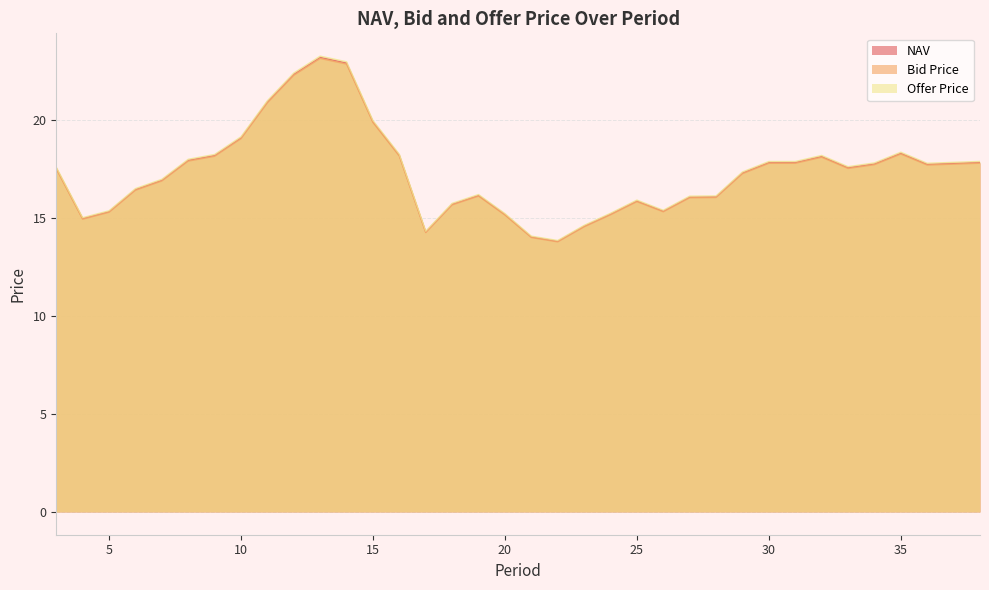

True or false: Bid Price and NAV cross at least once.

False